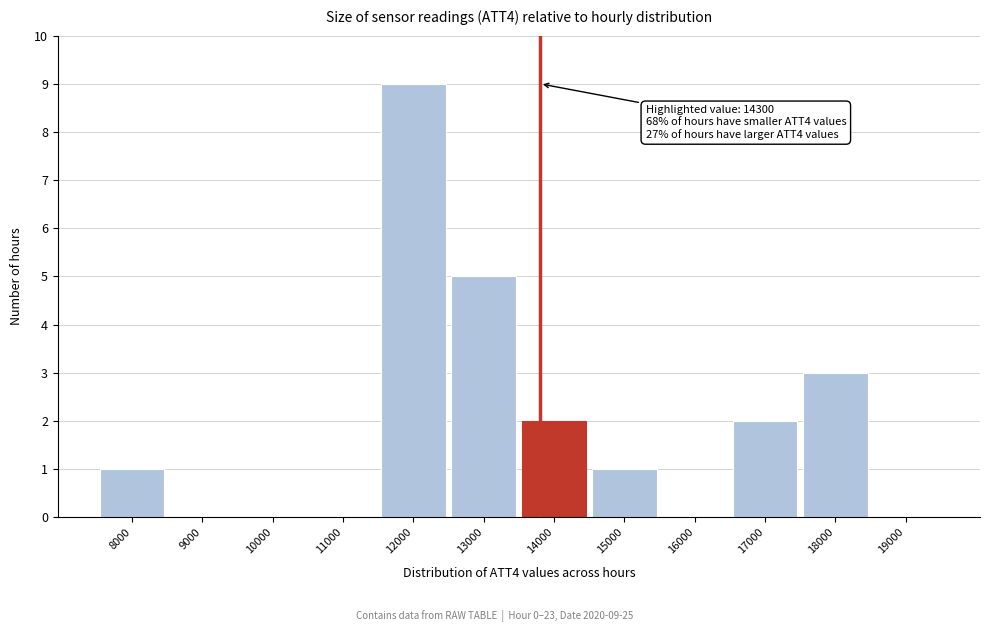

Reading left to right, list all the values displayed in this chart.

8000=1	9000=0	10000=0	11000=0	12000=9	13000=5	14000=2	15000=1	16000=0	17000=2	18000=3	19000=0